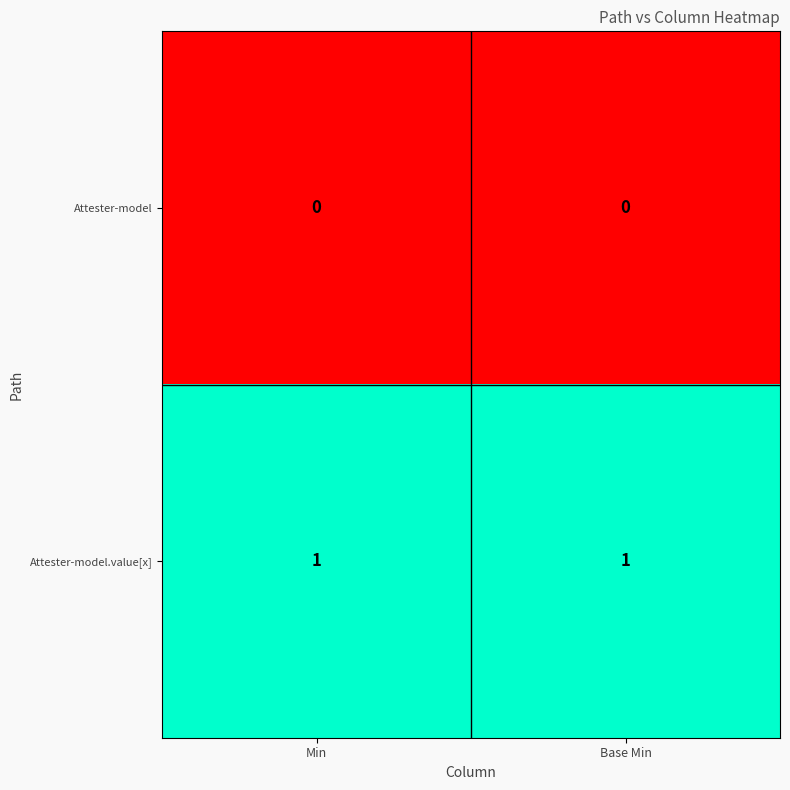

True or false: Attester-model.value[x] has a value of 1 at Min.

True